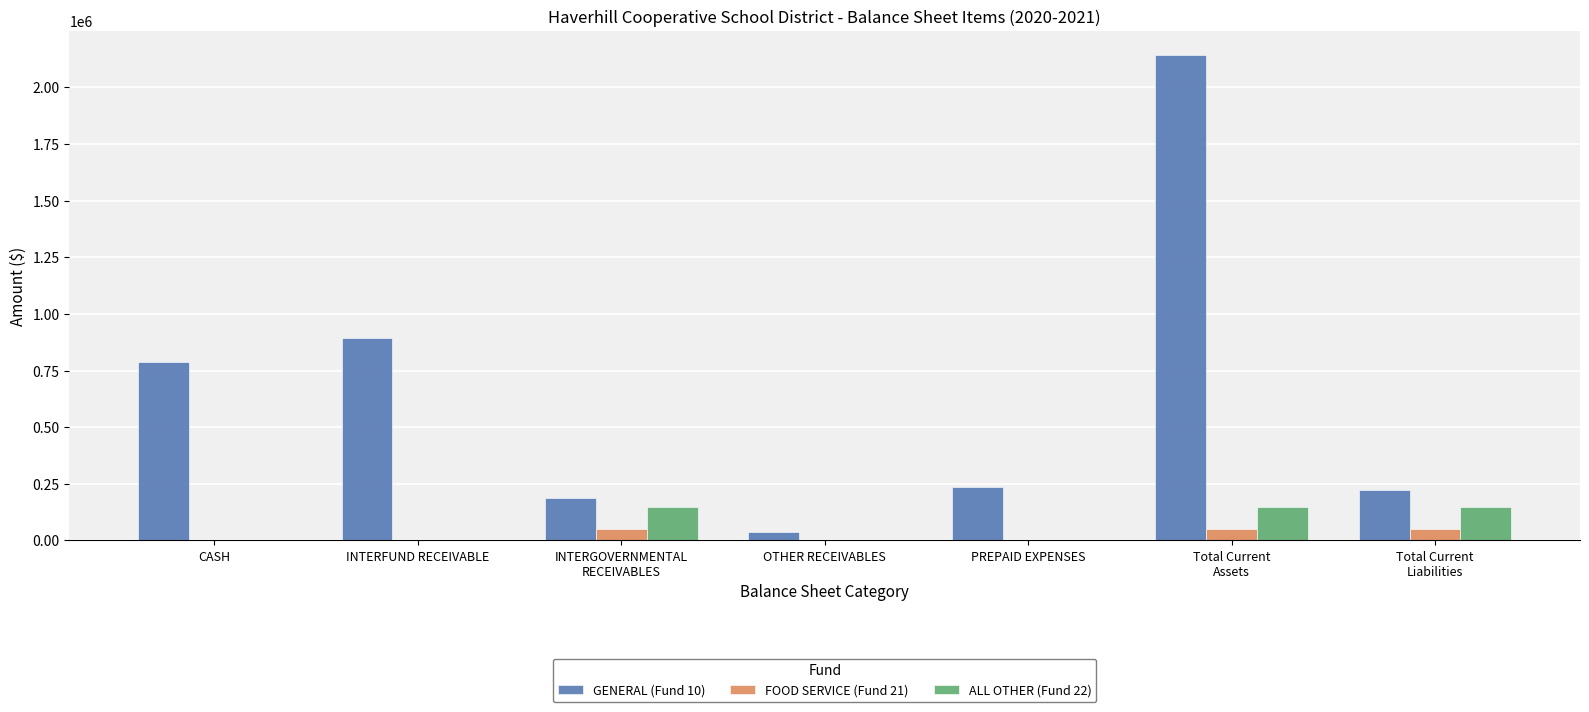

True or false: ALL OTHER (Fund 22) has a value of 44134 at Total Current
Assets.

False